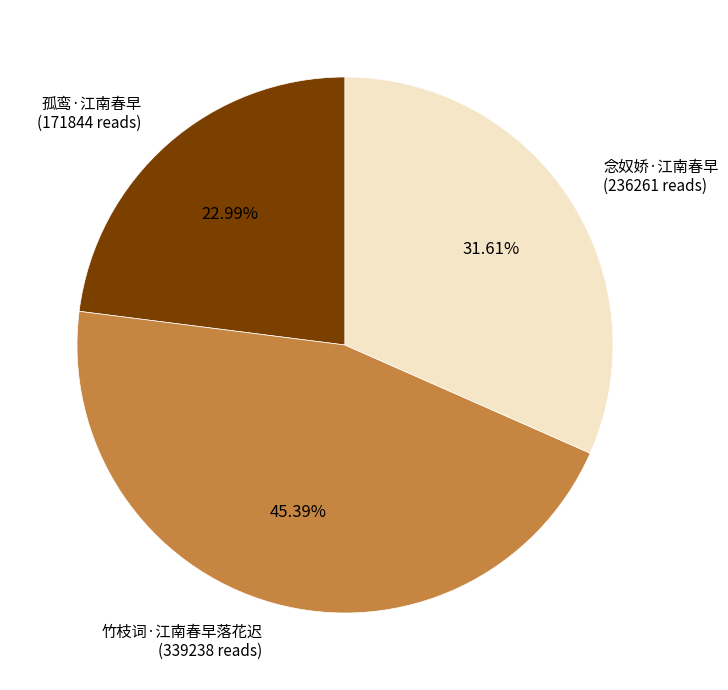

Is there any slice that represents more than half of the pie?

No